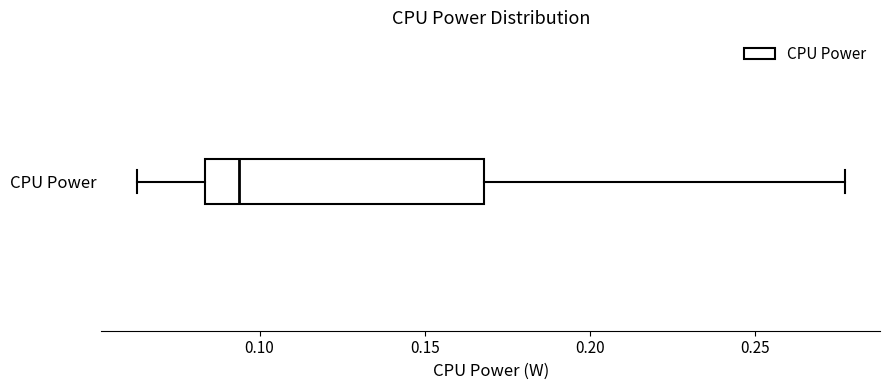

Where does the median line of the box for CPU Power sit on the x-axis? The values are not printed on the chart, so give them approximately, as read against the axis.

0.095